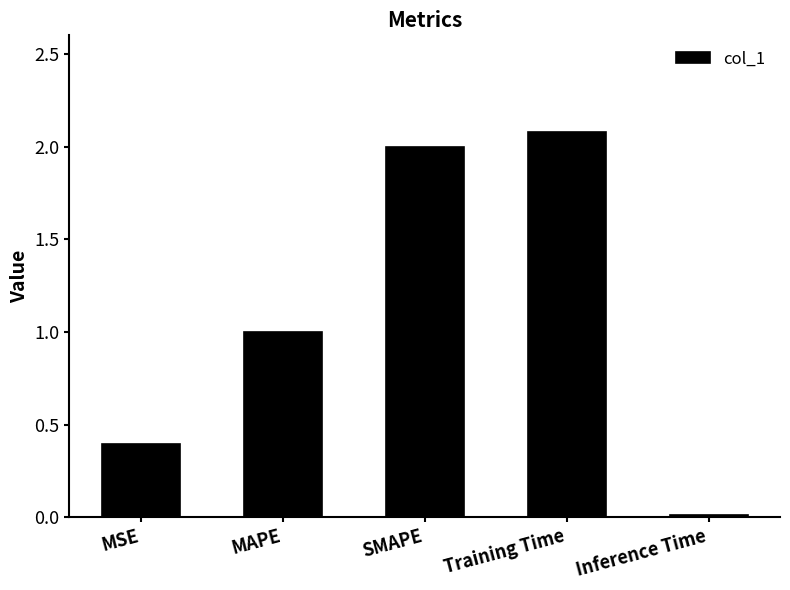

How many distinct data groups are displayed?

1